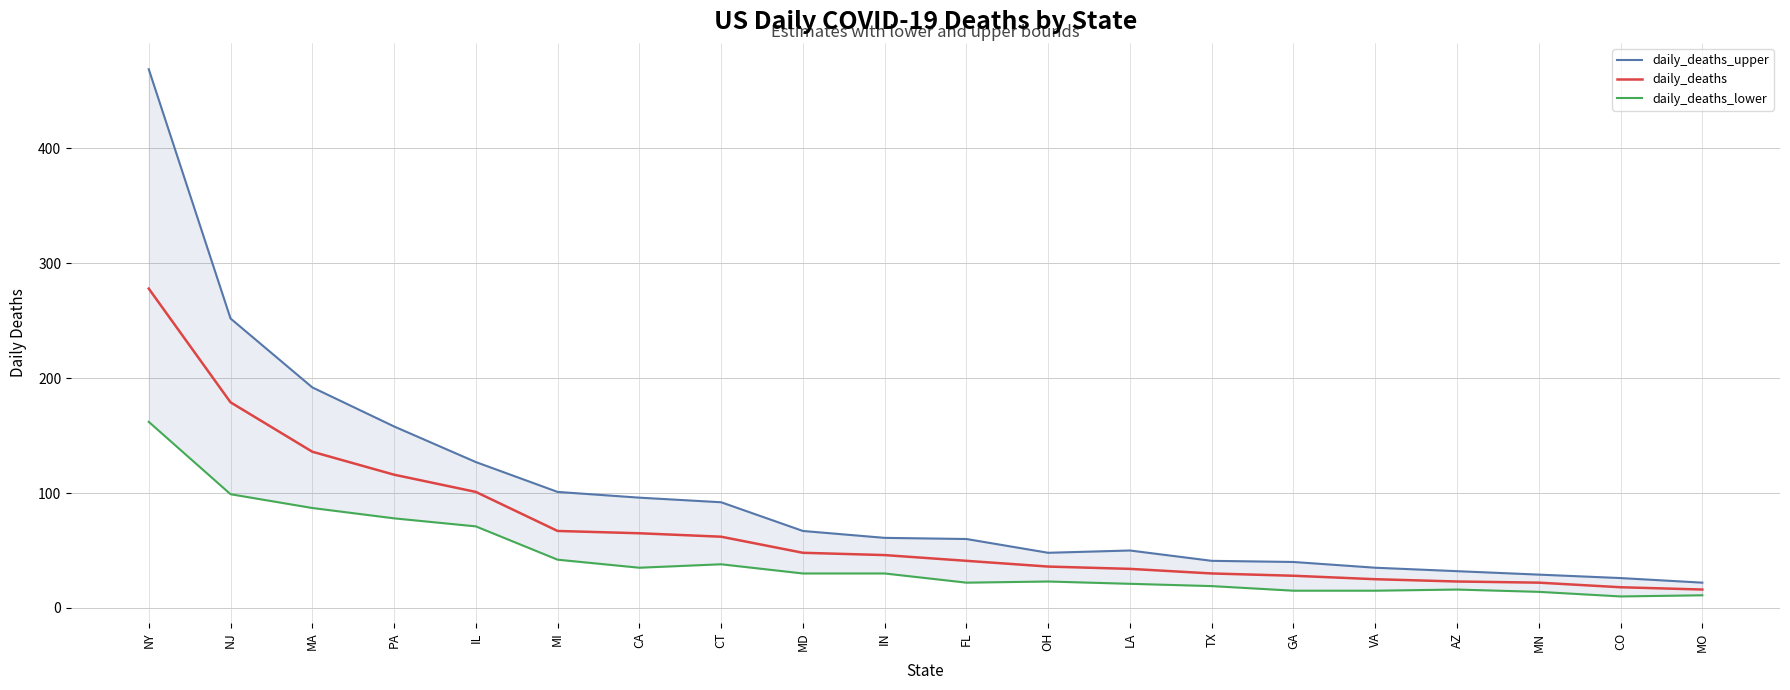

At which category is the sum across all series the highest?

NY